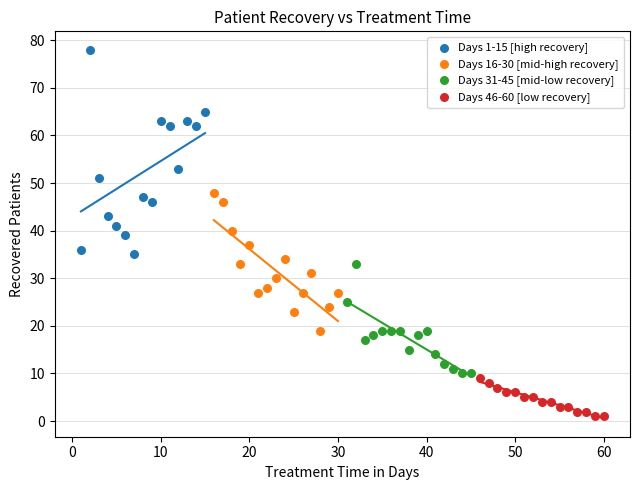

Which series contains the highest Y value?

Days 1-15 [high recovery]